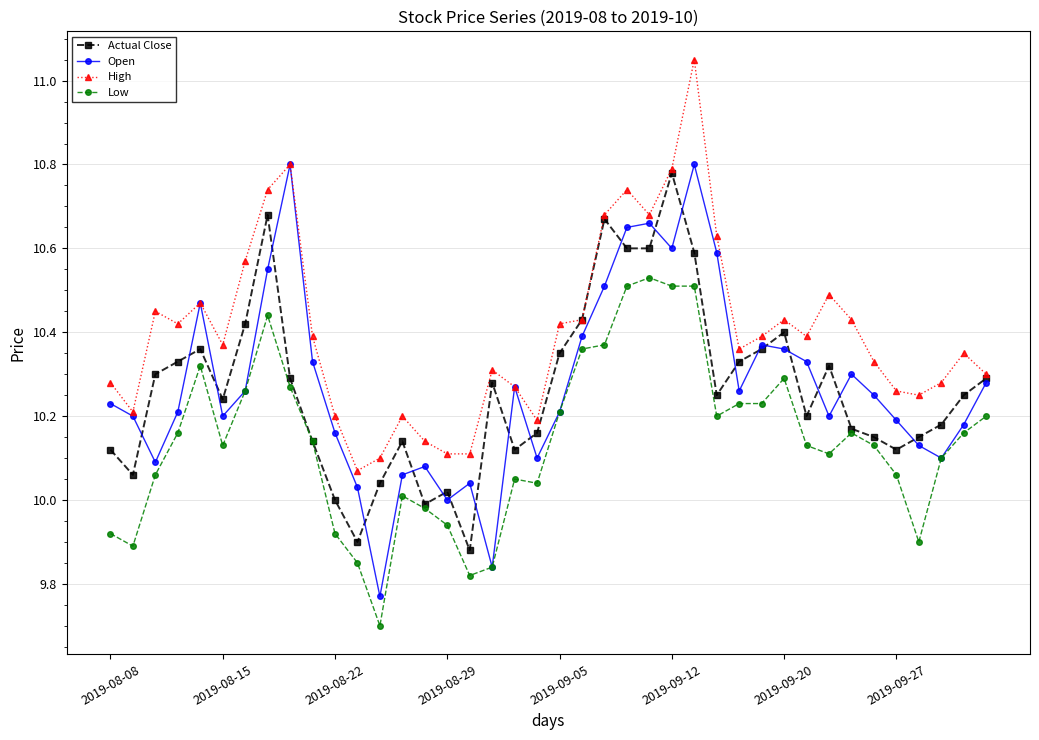

True or false: Open has more than 0 points higher than both neighbors.

True